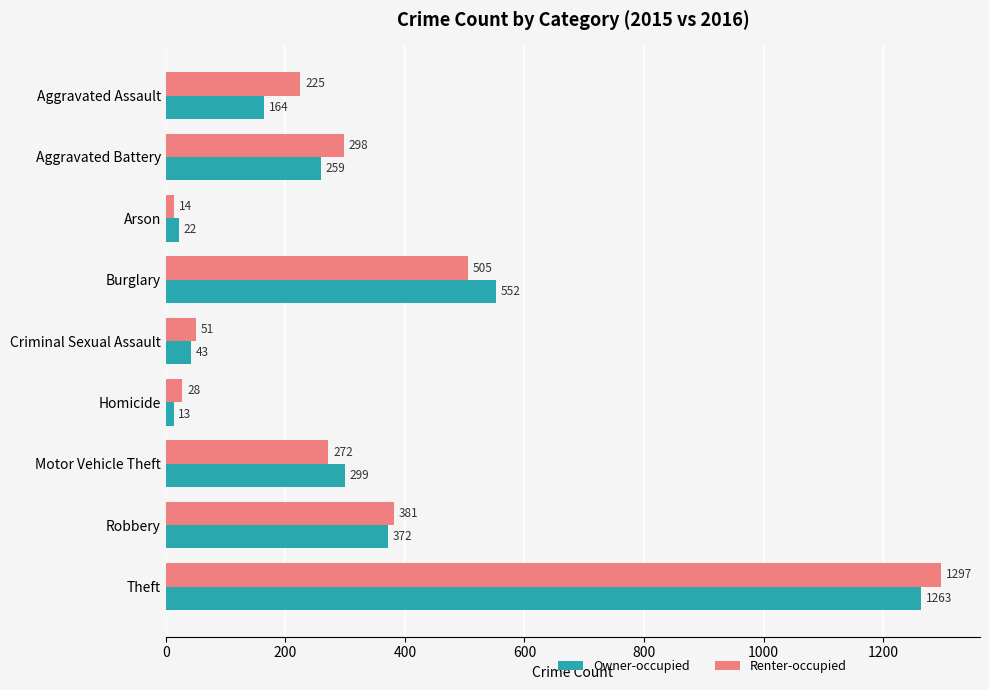

At which label is Renter-occupied closest to 655?

Burglary